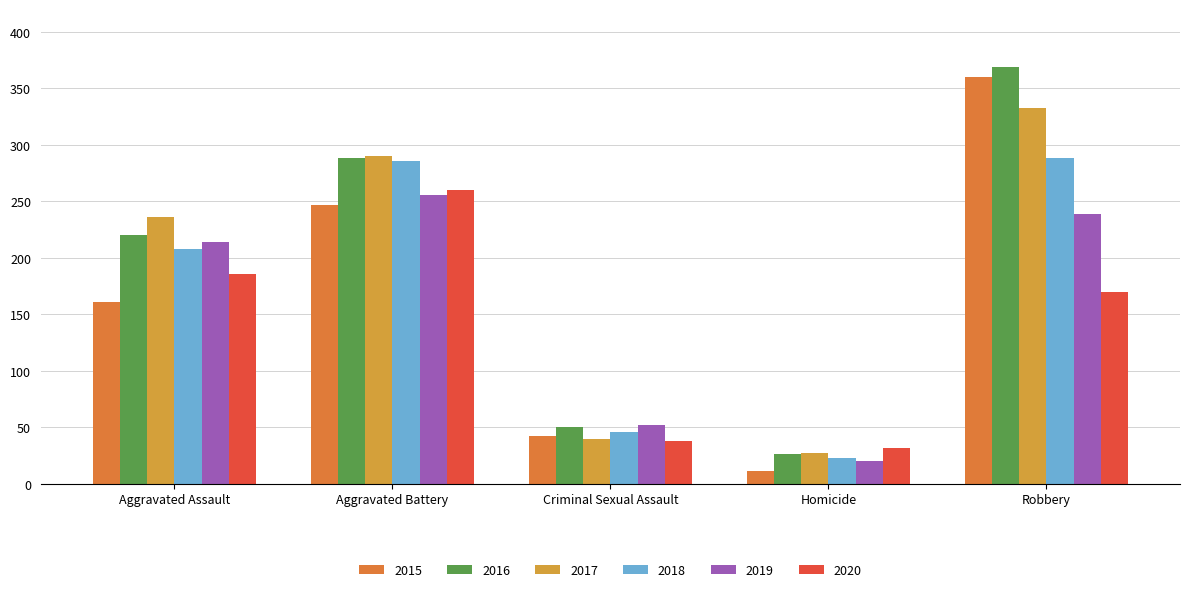

Which series has the largest total across all categories?

2016